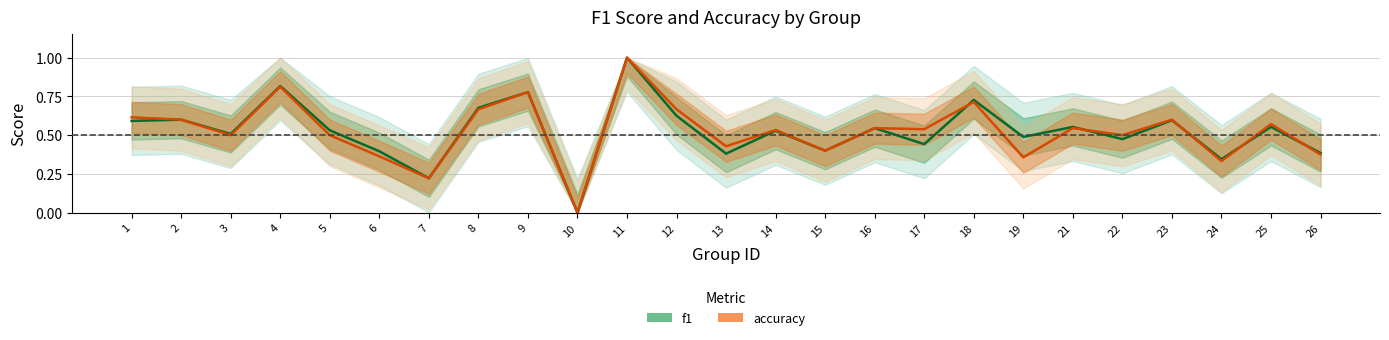

What is the total value across all series at 18?

1.4